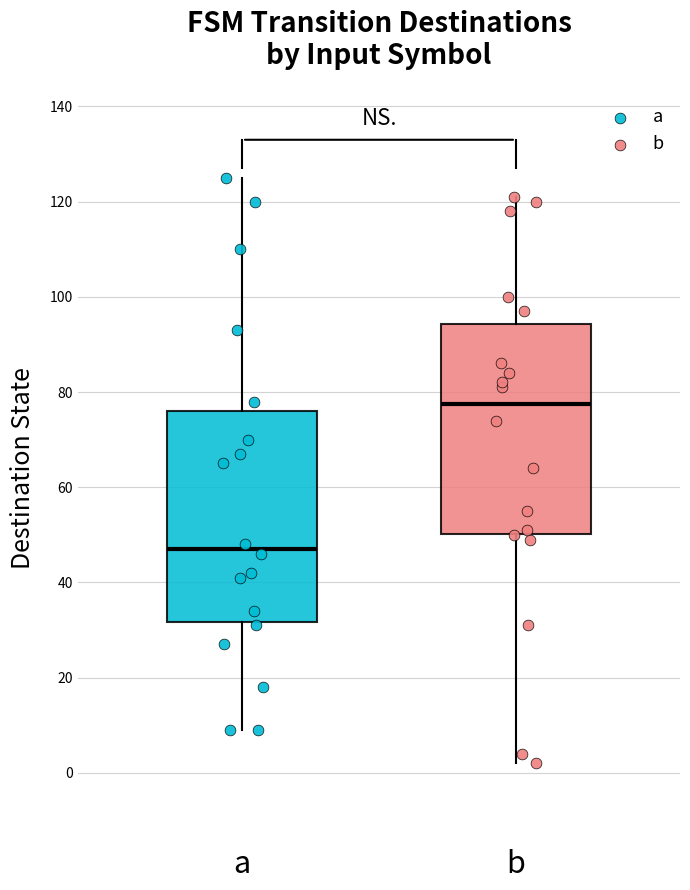

Where does the upper whisker of the box for b end on the y-axis? The values are not printed on the chart, so give them approximately, as read against the axis.

122